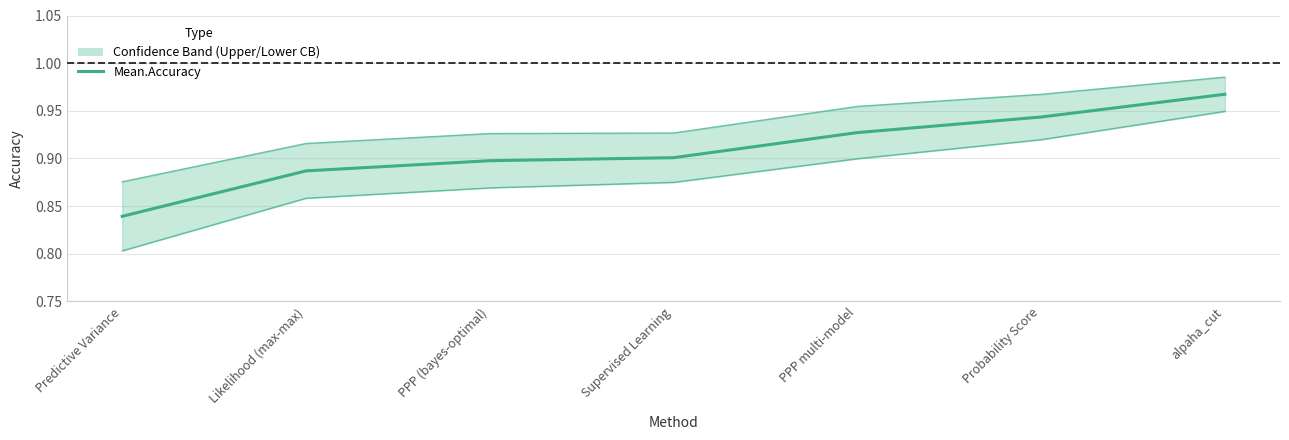

True or false: Upper.CB has more than 1 interior local peaks.

False